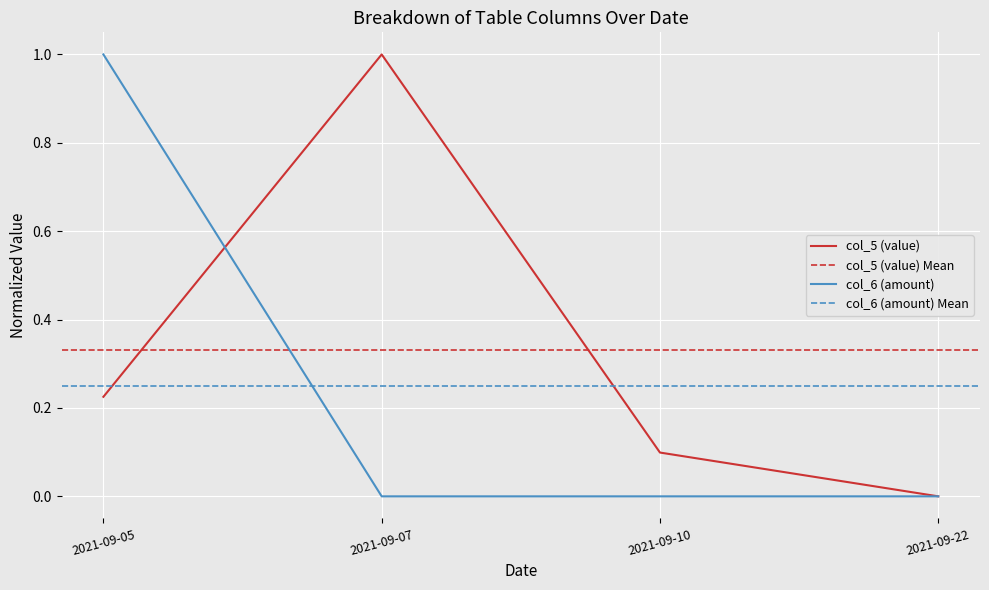

How many times do col_6 (amount) and col_5 (value) cross each other?

1